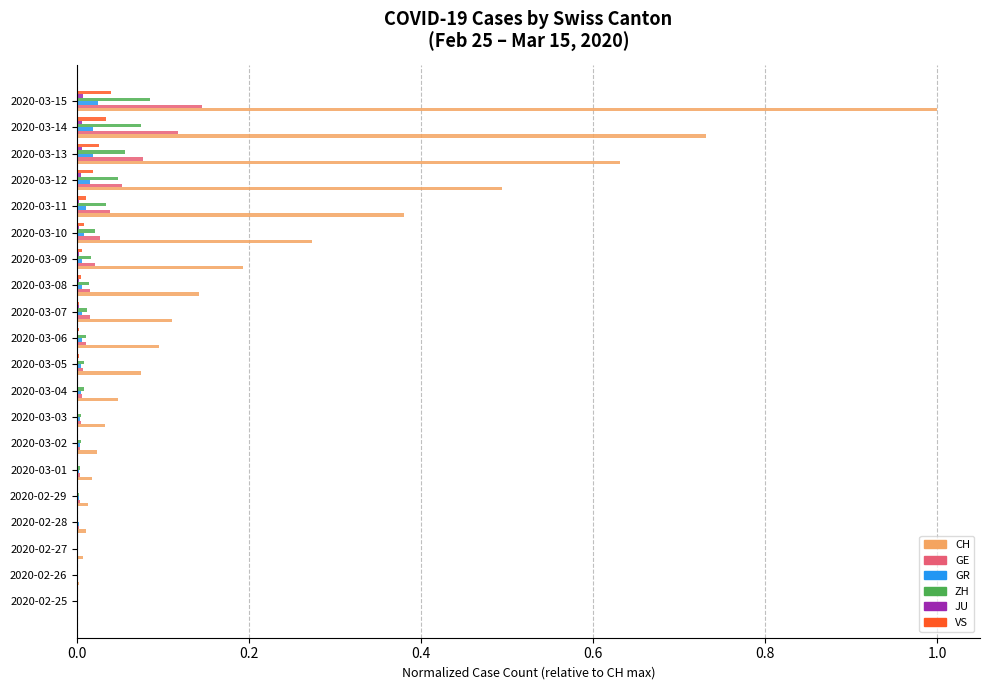

True or false: VS has a value of 0.0 at 2020-03-14.

True